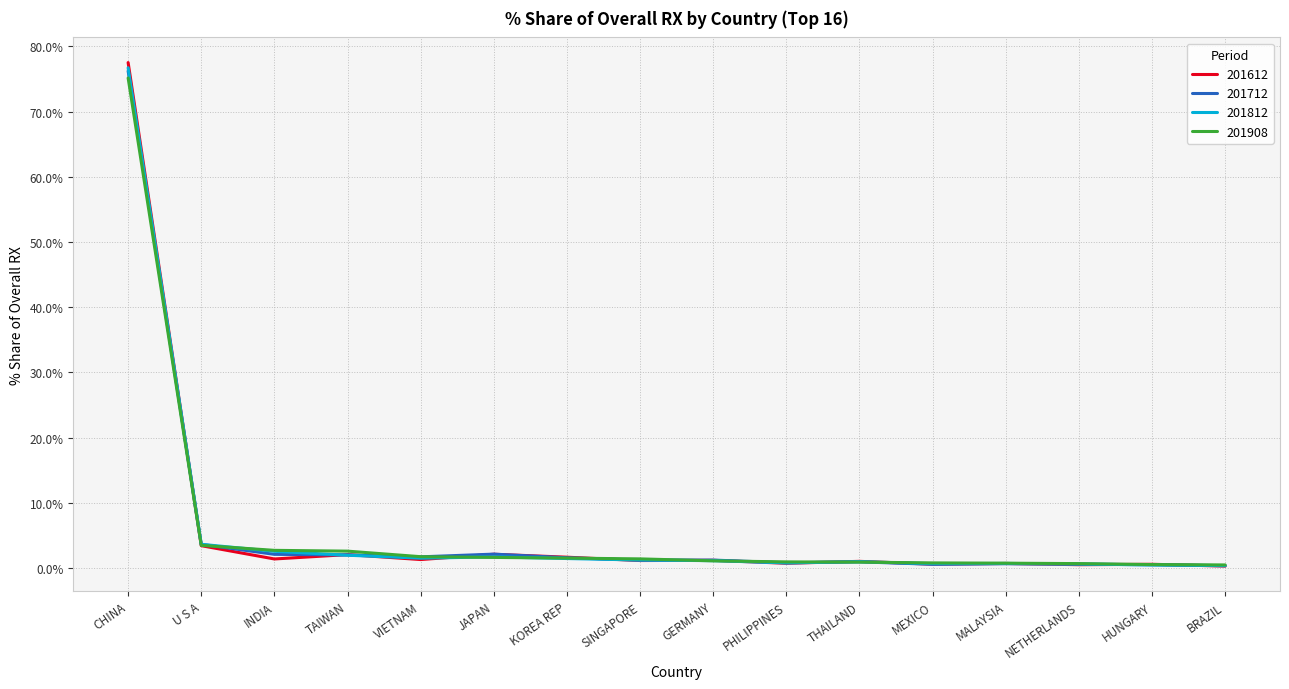

The 201712 series shows 2.1 at INDIA. True or false?

True